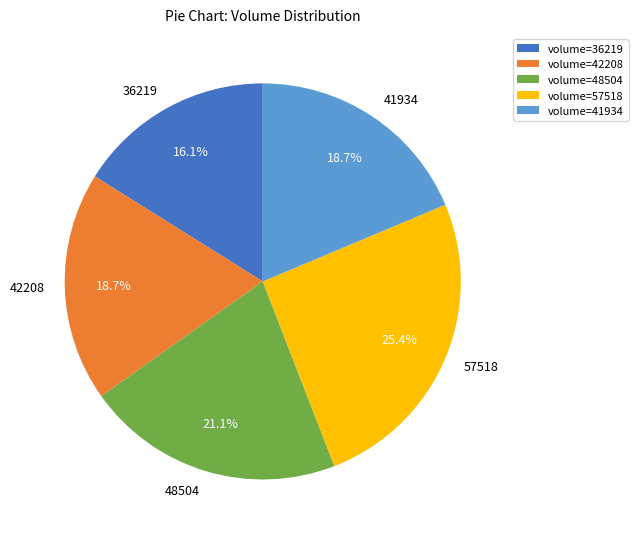

To the nearest percent, what percentage of the pie is 57518?

25%